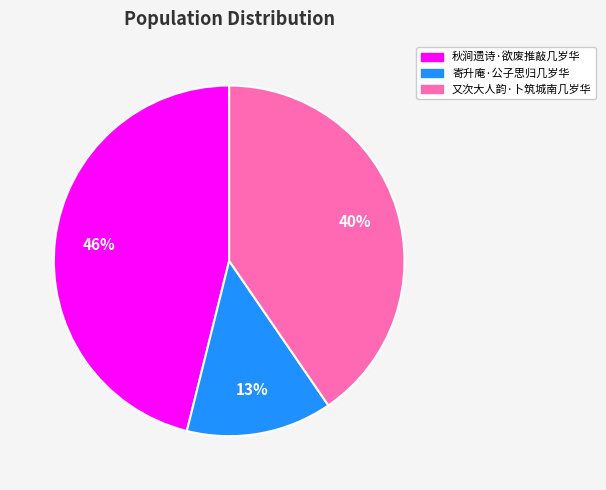

Which has a higher value, 寄升庵·公子思归几岁华 or 秋涧遗诗·欲废推敲几岁华?

秋涧遗诗·欲废推敲几岁华